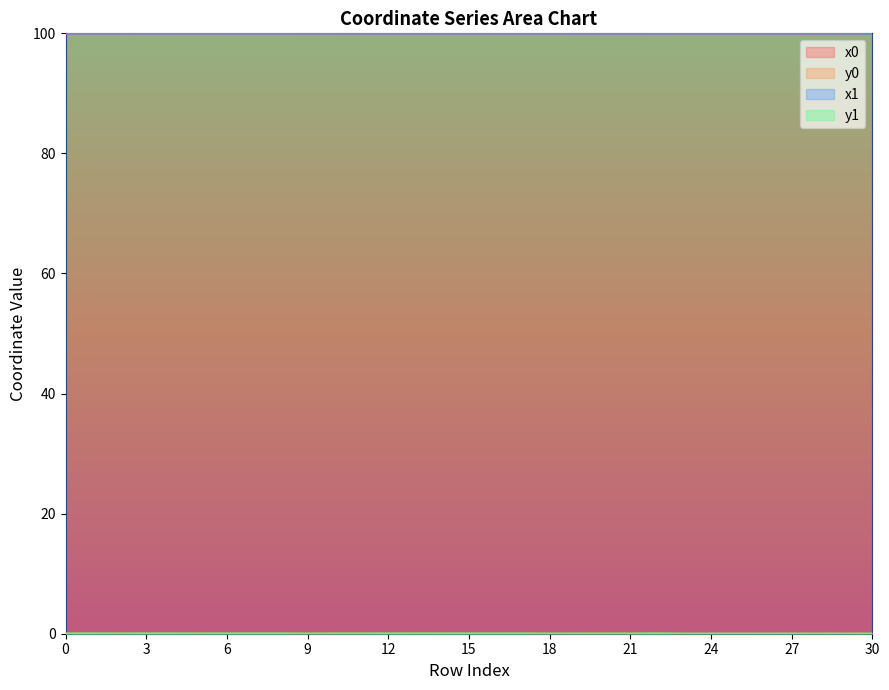

At which category is the sum across all series the highest?

14